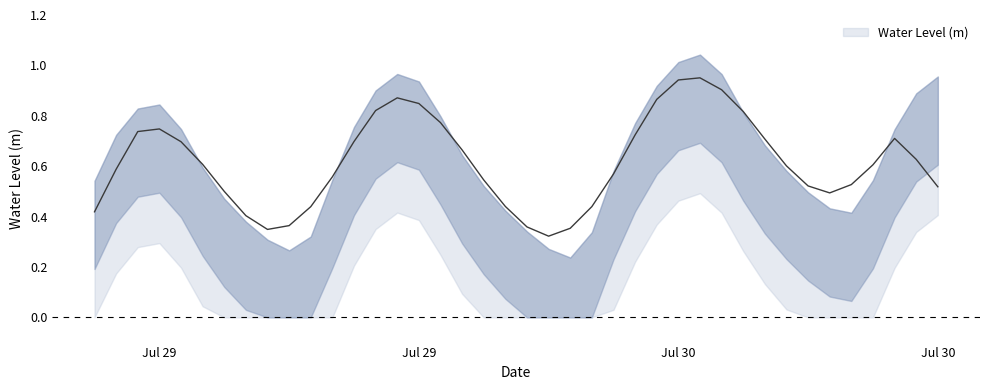

Reading left to right, what are all the values shown in this chart?

2024-07-29 00:00:00=0.5	2024-07-29 01:00:00=0.7	2024-07-29 02:00:00=0.8	2024-07-29 03:00:00=0.8	2024-07-29 04:00:00=0.7	2024-07-29 05:00:00=0.6	2024-07-29 06:00:00=0.5	2024-07-29 07:00:00=0.4	2024-07-29 08:00:00=0.3	2024-07-29 09:00:00=0.3	2024-07-29 10:00:00=0.3	2024-07-29 11:00:00=0.5	2024-07-29 12:00:00=0.8	2024-07-29 13:00:00=0.9	2024-07-29 14:00:00=1.0	2024-07-29 15:00:00=0.9	2024-07-29 16:00:00=0.8	2024-07-29 17:00:00=0.6	2024-07-29 18:00:00=0.5	2024-07-29 19:00:00=0.4	2024-07-29 20:00:00=0.3	2024-07-29 21:00:00=0.3	2024-07-29 22:00:00=0.2	2024-07-29 23:00:00=0.3	2024-07-30 00:00:00=0.6	2024-07-30 01:00:00=0.8	2024-07-30 02:00:00=0.9	2024-07-30 03:00:00=1.0	2024-07-30 04:00:00=1.0	2024-07-30 05:00:00=1.0	2024-07-30 06:00:00=0.8	2024-07-30 07:00:00=0.7	2024-07-30 08:00:00=0.6	2024-07-30 09:00:00=0.5	2024-07-30 10:00:00=0.4	2024-07-30 11:00:00=0.4	2024-07-30 12:00:00=0.5	2024-07-30 13:00:00=0.7	2024-07-30 14:00:00=0.9	2024-07-30 15:00:00=1.0